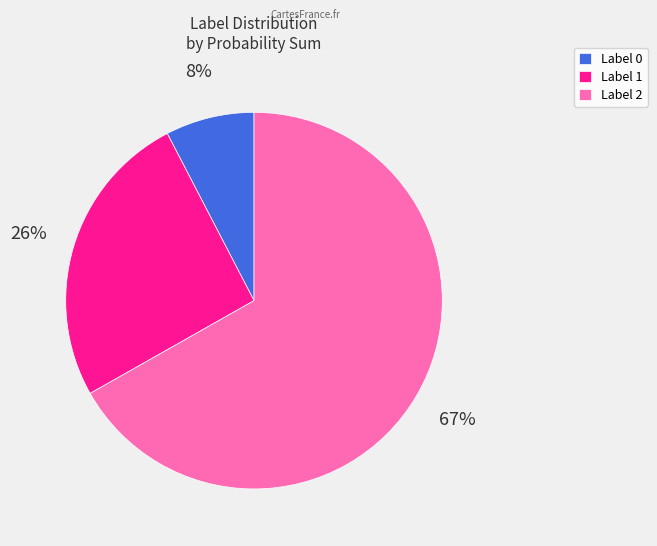

Rank the categories by value from highest to lowest.

Label 2, Label 1, Label 0